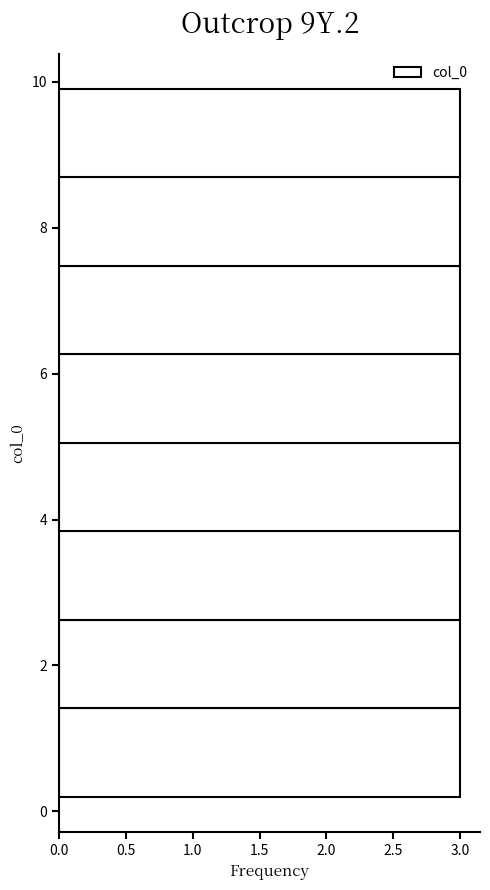

Reading bottom to top, list every bar in this chart as the range it spans on the y-axis followed by its length. Neither the bar edges nor the lengths are printed on the chart, so give them approximately, as read against the axes.

0.2 to 1.4: 3
1.4 to 2.6: 3
2.6 to 3.8: 3
3.8 to 5.0: 3
5.0 to 6.2: 3
6.2 to 7.4: 3
7.4 to 8.6: 3
8.6 to 10.0: 3